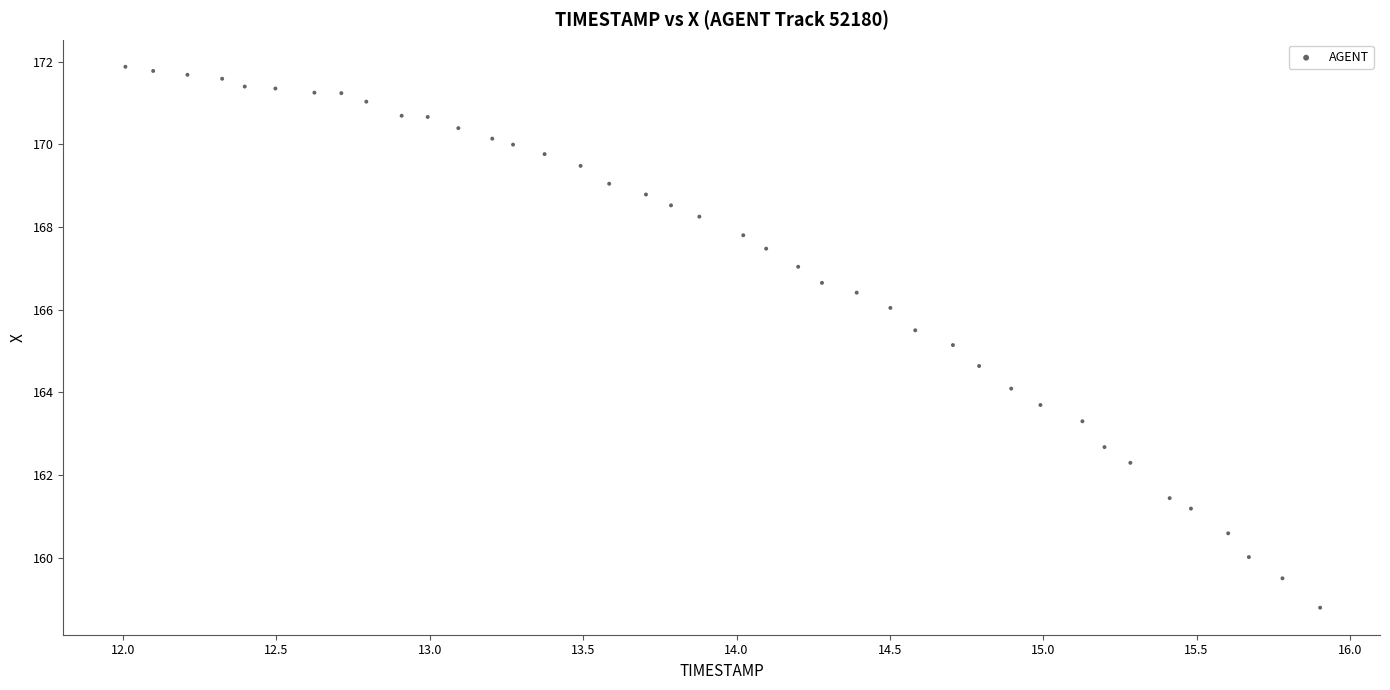

What Y value in the scatter plot is closest to 165?

165.1